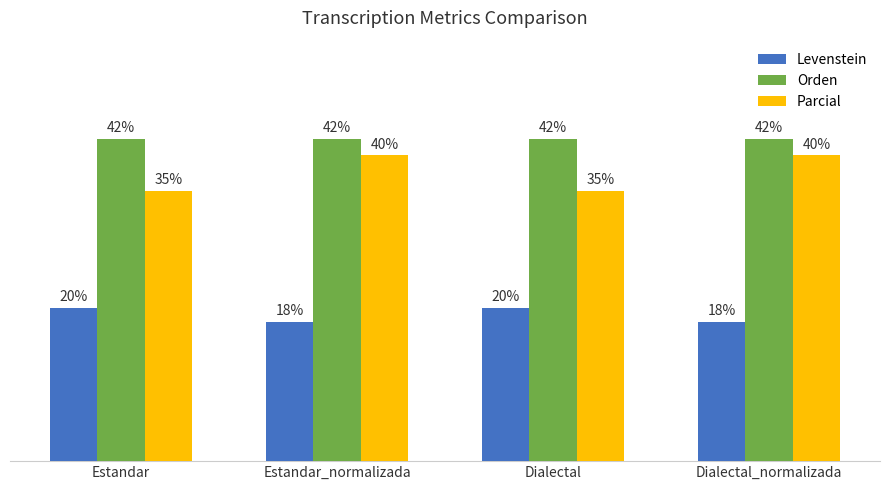

Where does the Levenstein series first go above 19?

Estandar